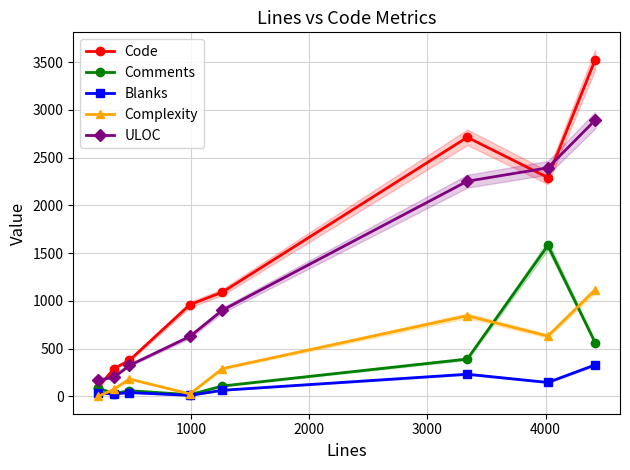

Reading right to left, extract all data points from this chart.

Code: 3526	2292	2714	1092	961	377	292	93
Comments: 563	1581	391	109	18	60	29	88
Blanks: 330	146	232	64	11	40	26	32
Complexity: 1115	632	845	291	26	182	74	0
ULOC: 2893	2394	2254	903	628	324	200	171